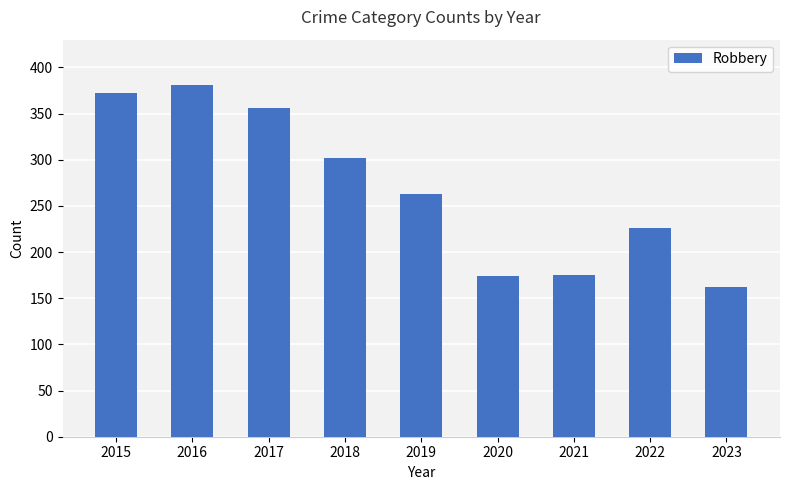

What is the value of the 1st bar from the left?

372